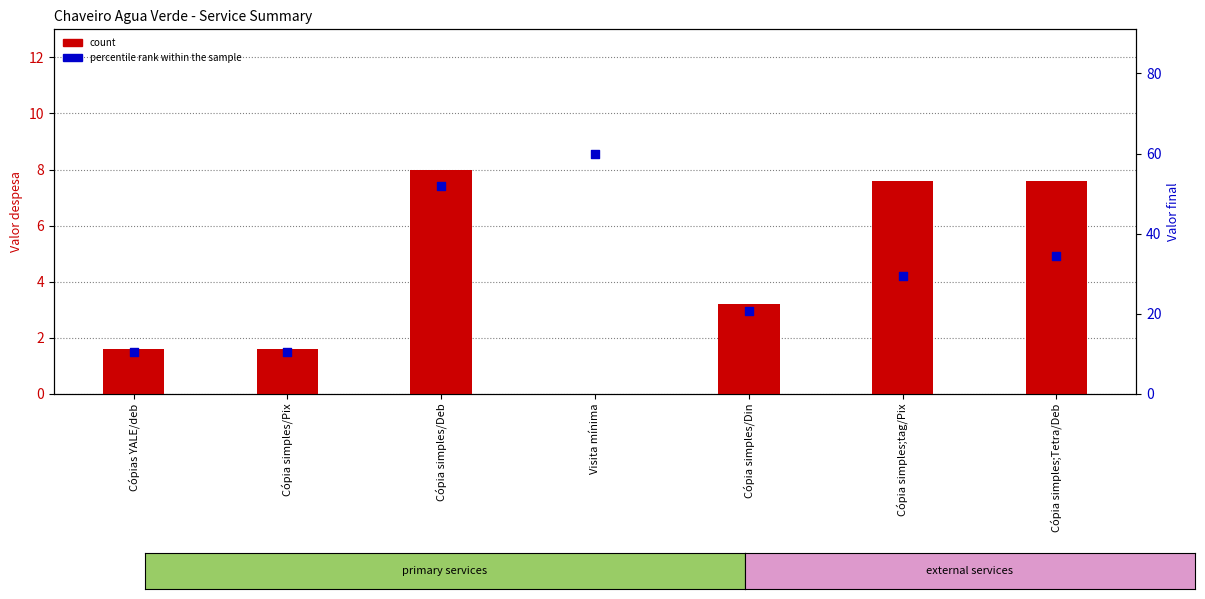

Which series reaches the maximum Y coordinate?

percentile rank within the sample